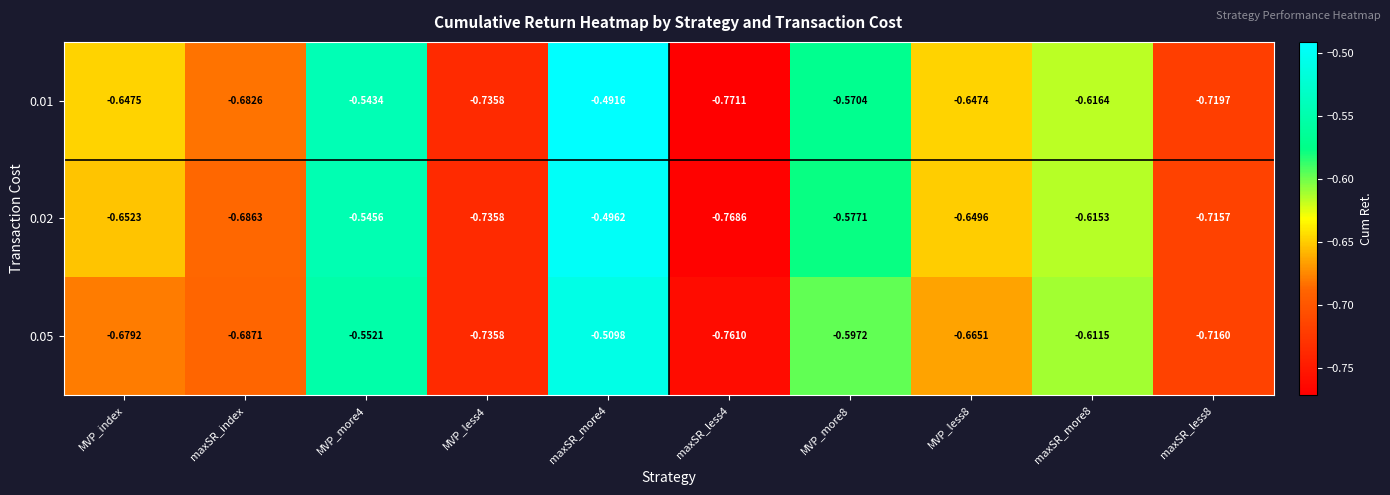

How many categories are shown in the chart?

10